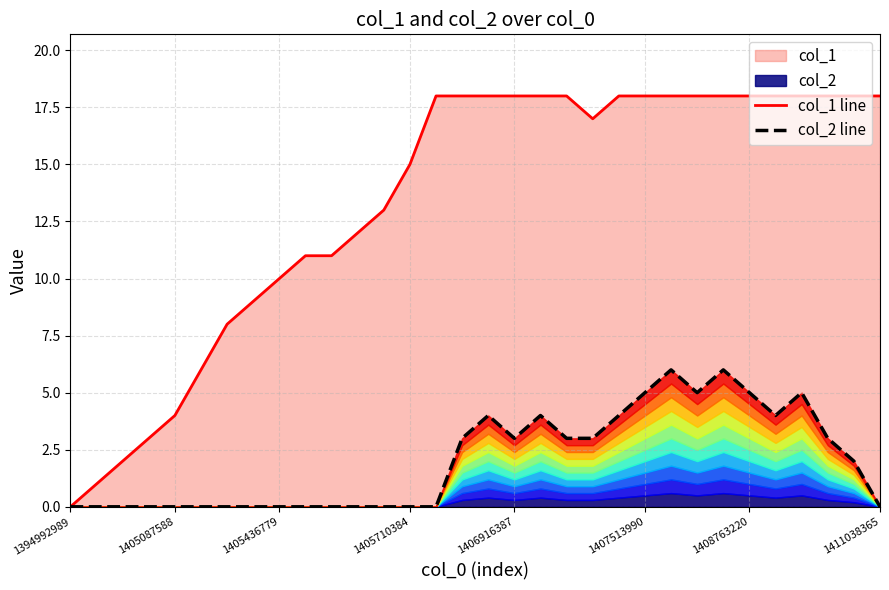

What is the difference between the second highest and second lowest values in the col_1 line series?

17